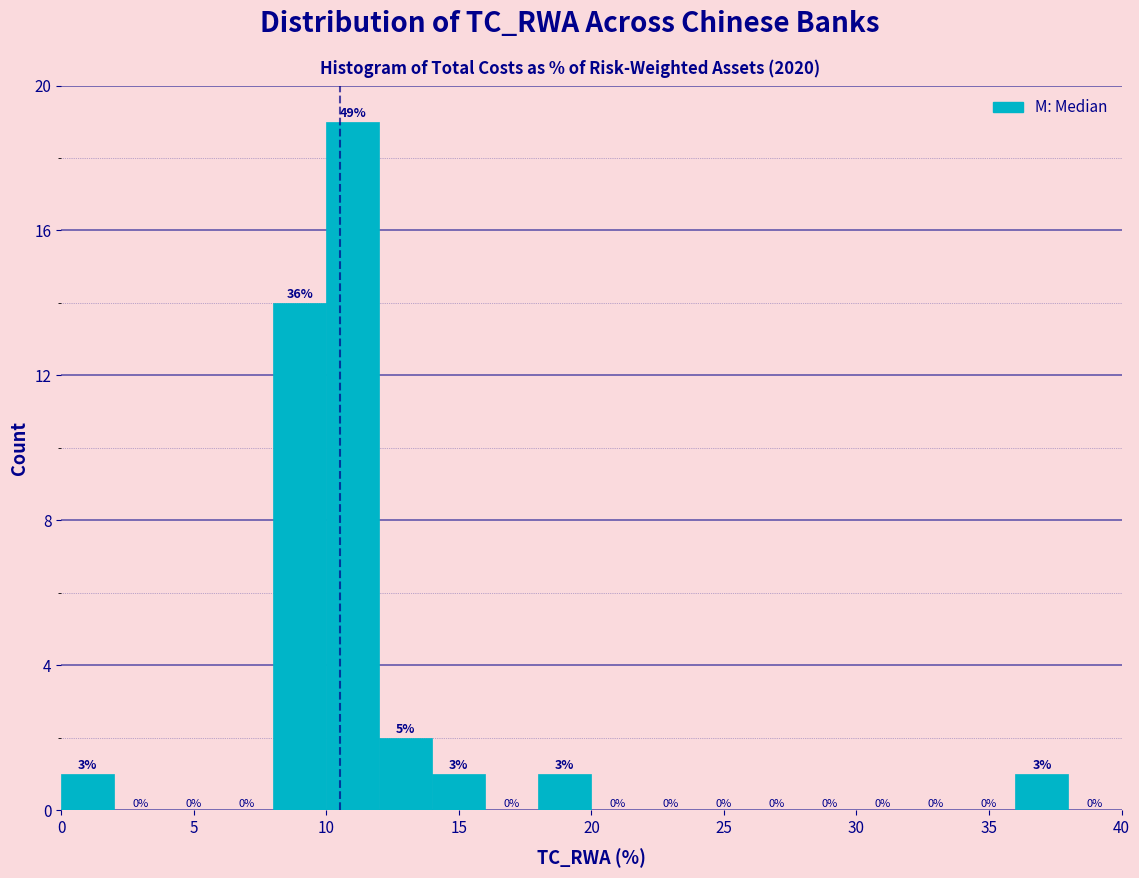

Which range on the x-axis has the tallest bar?

10 to 12